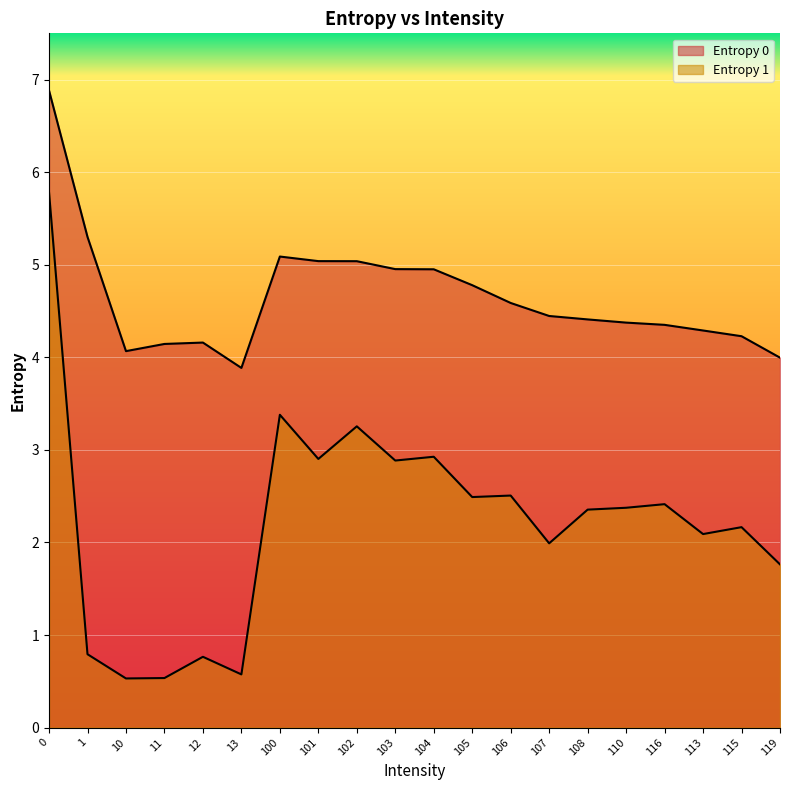

Reading left to right, what are all the values shown in this chart?

Entropy 0: 6.9	5.3	4.1	4.1	4.2	3.9	5.1	5.0	5.0	5.0	5.0	4.8	4.6	4.4	4.4	4.4	4.4	4.3	4.2	4.0
Entropy 1: 5.8	0.8	0.5	0.5	0.8	0.6	3.4	2.9	3.3	2.9	2.9	2.5	2.5	2.0	2.4	2.4	2.4	2.1	2.2	1.8